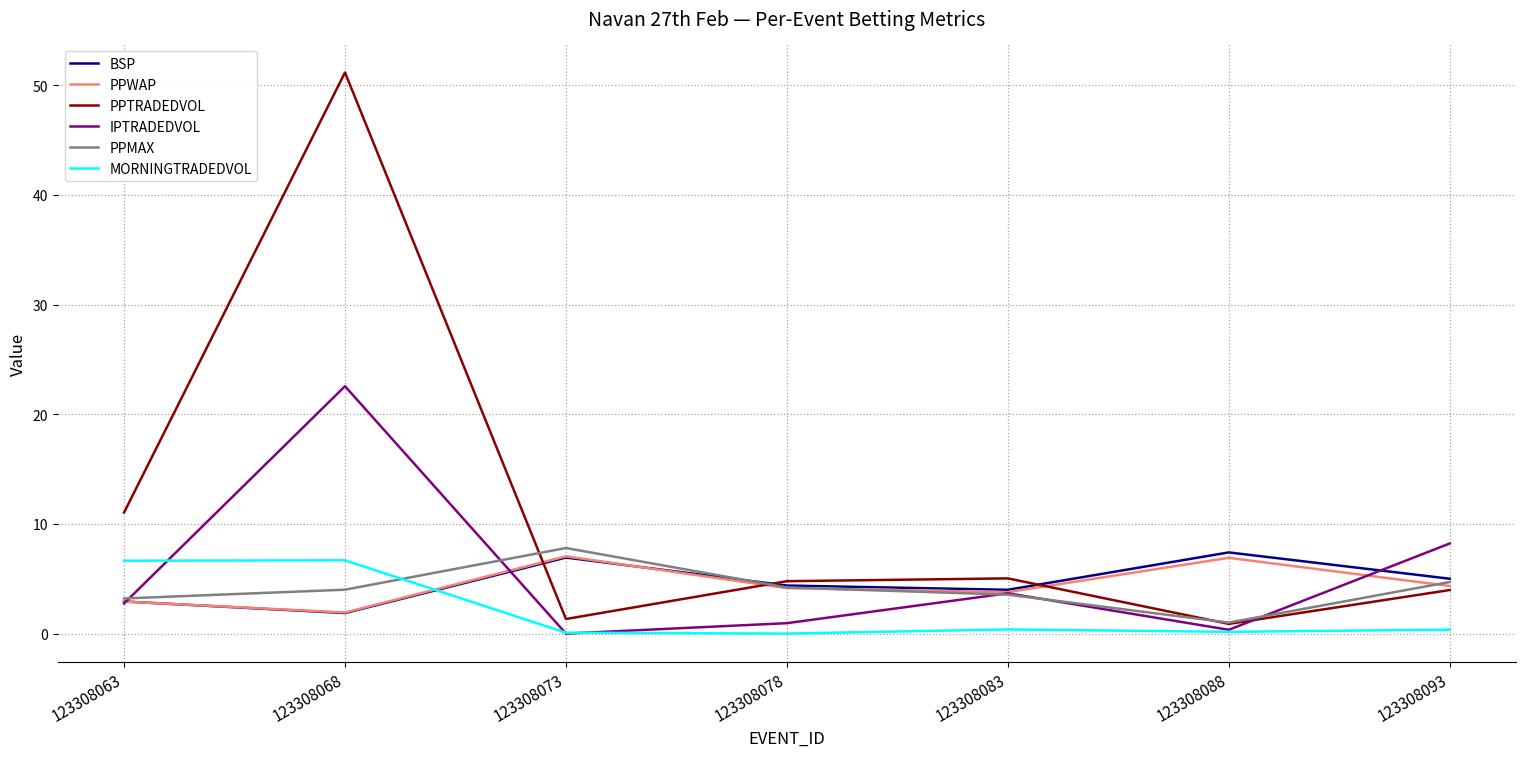

What is the sum of the IPTRADEDVOL values at 123308068 and 123308083?

26.2